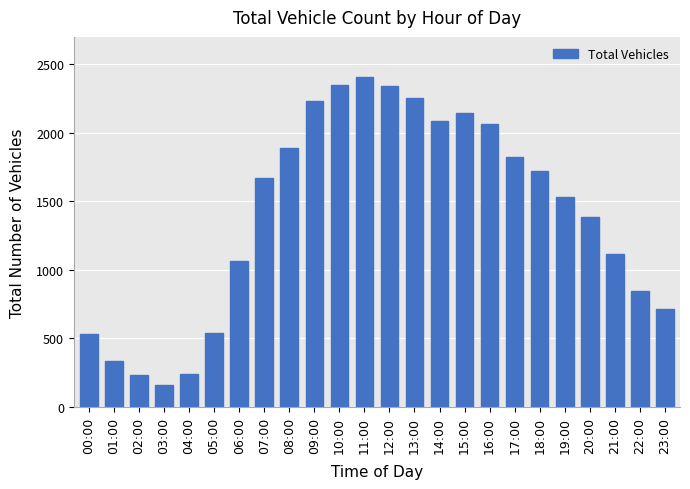

Where is the data nearest to the value 1284?

20:00